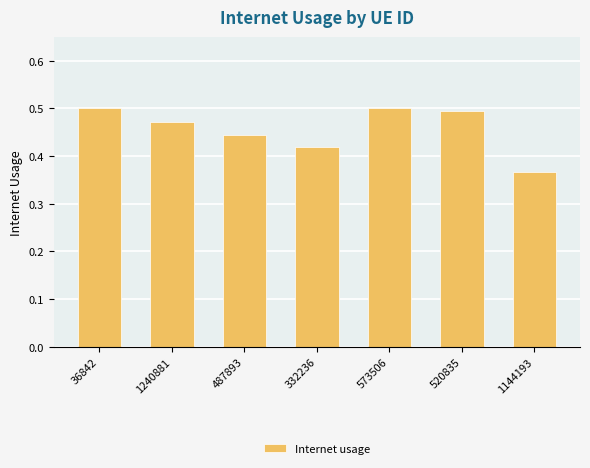

How many values are between 0 and 1?

7